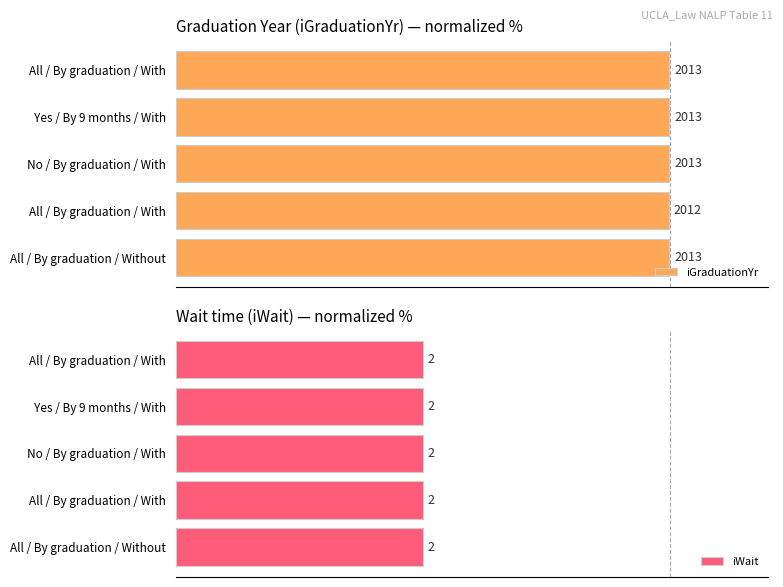

Which series has the largest total across all categories?

iGraduationYr